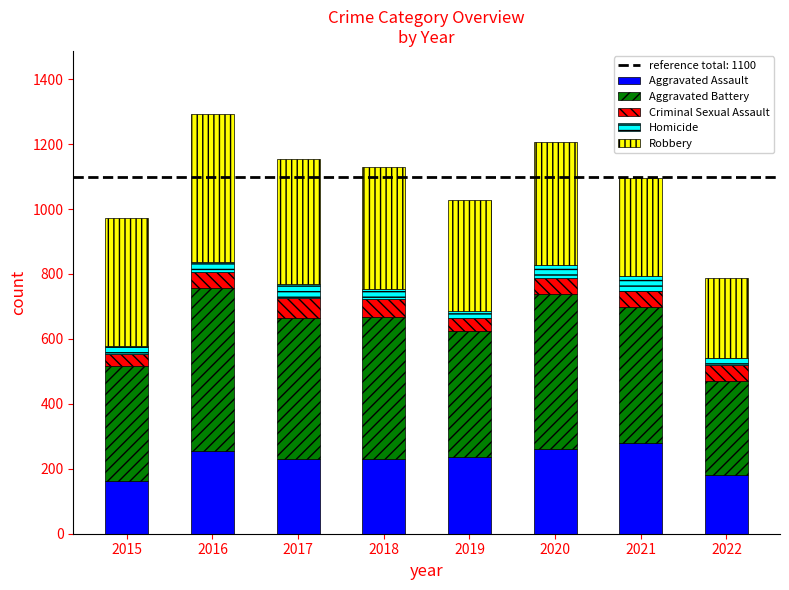

What is the total value across all series at 2018?

1129